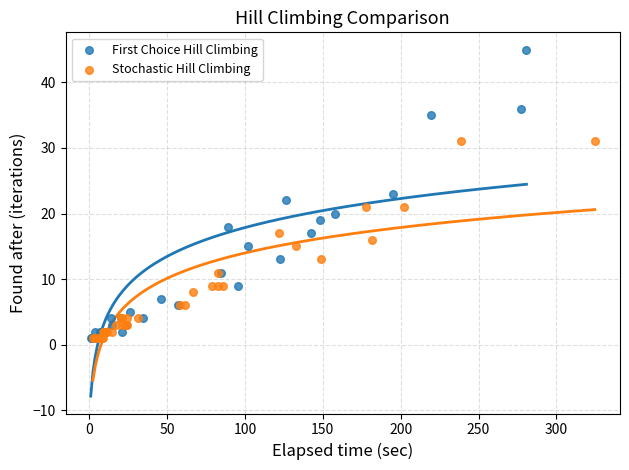

Which series has the widest spread of Y values?

First Choice Hill Climbing